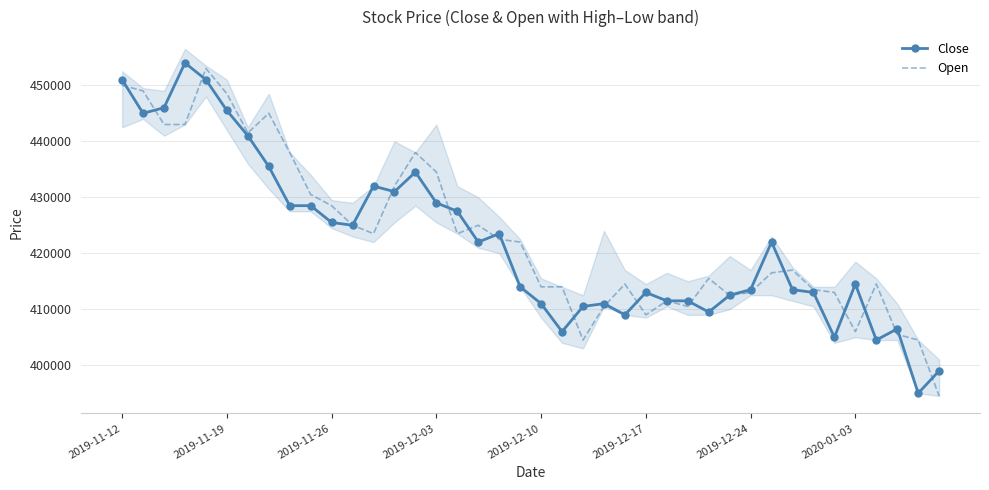

How many interior local peaks does the Close series have?

9